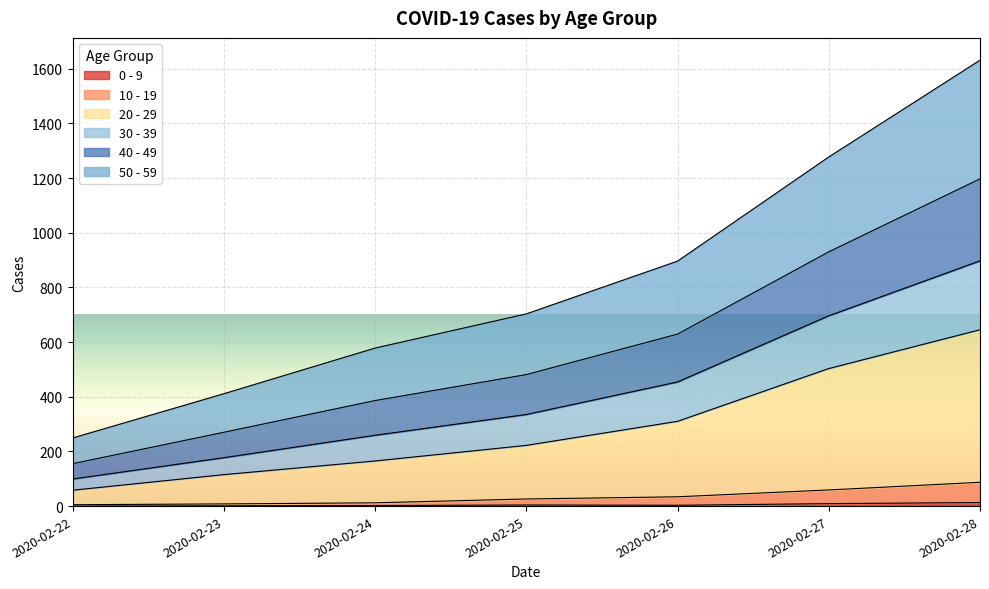

At which label does 30 - 39 reach its peak?

2020-02-28